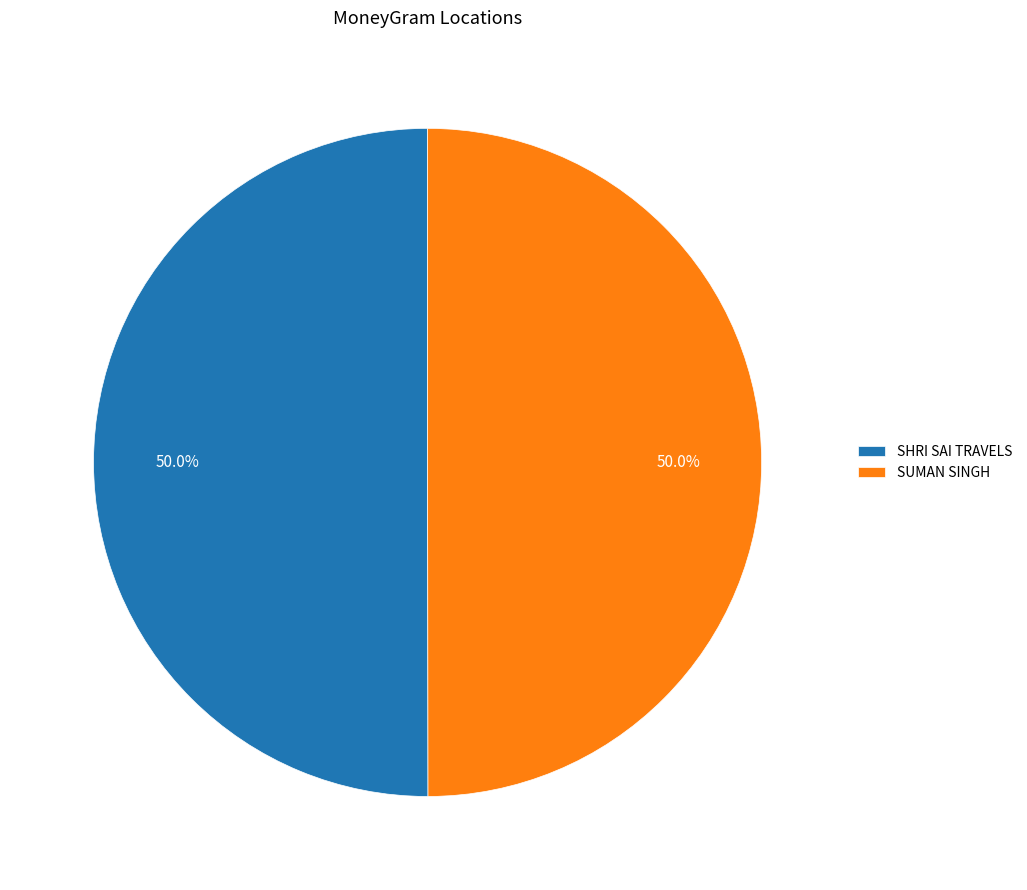

What percentage is NOT represented by SHRI SAI TRAVELS?

50.0%